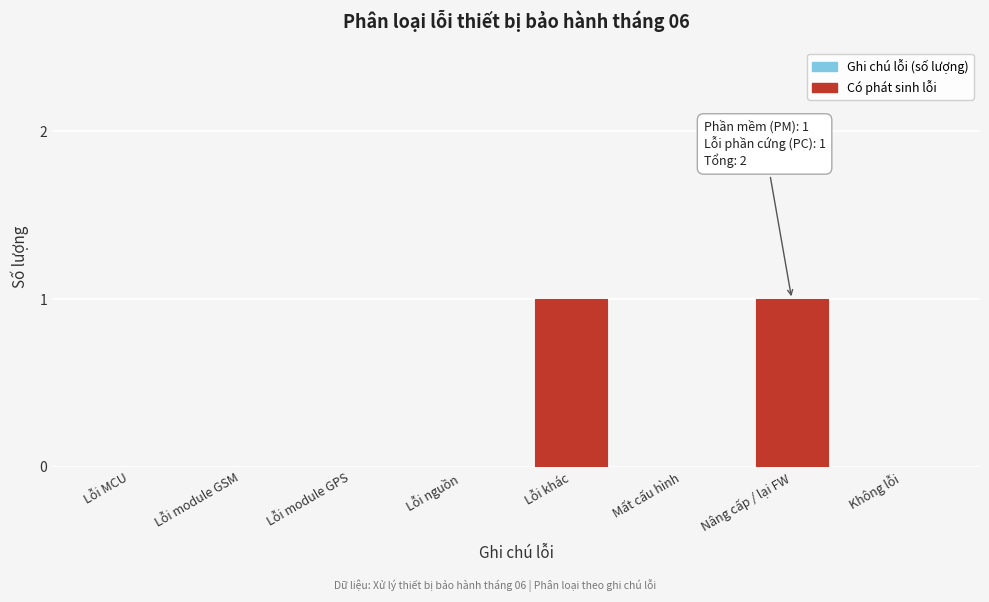

Reading right to left, extract all data points from this chart.

Không lỗi=0	Nâng cấp / lại FW=1	Mất cấu hình=0	Lỗi khác=1	Lỗi nguồn=0	Lỗi module GPS=0	Lỗi module GSM=0	Lỗi MCU=0